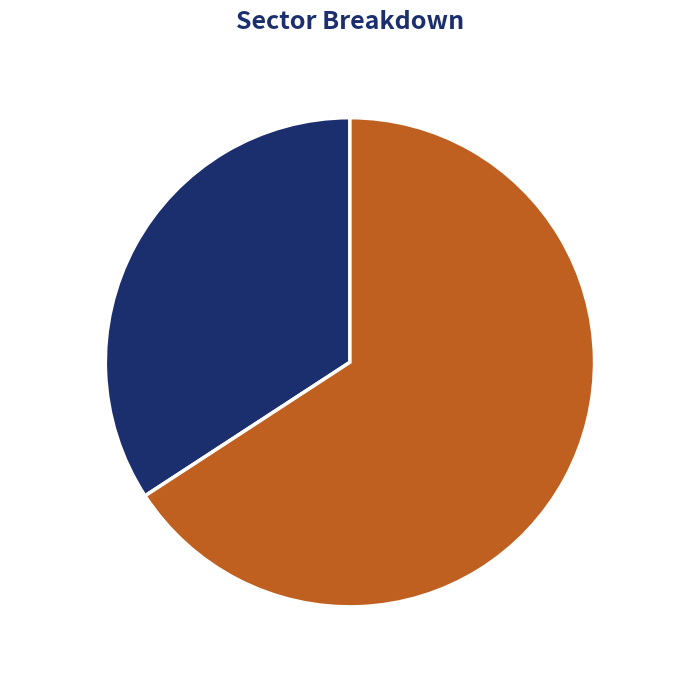

What is the smallest slice in the pie chart?

998170264